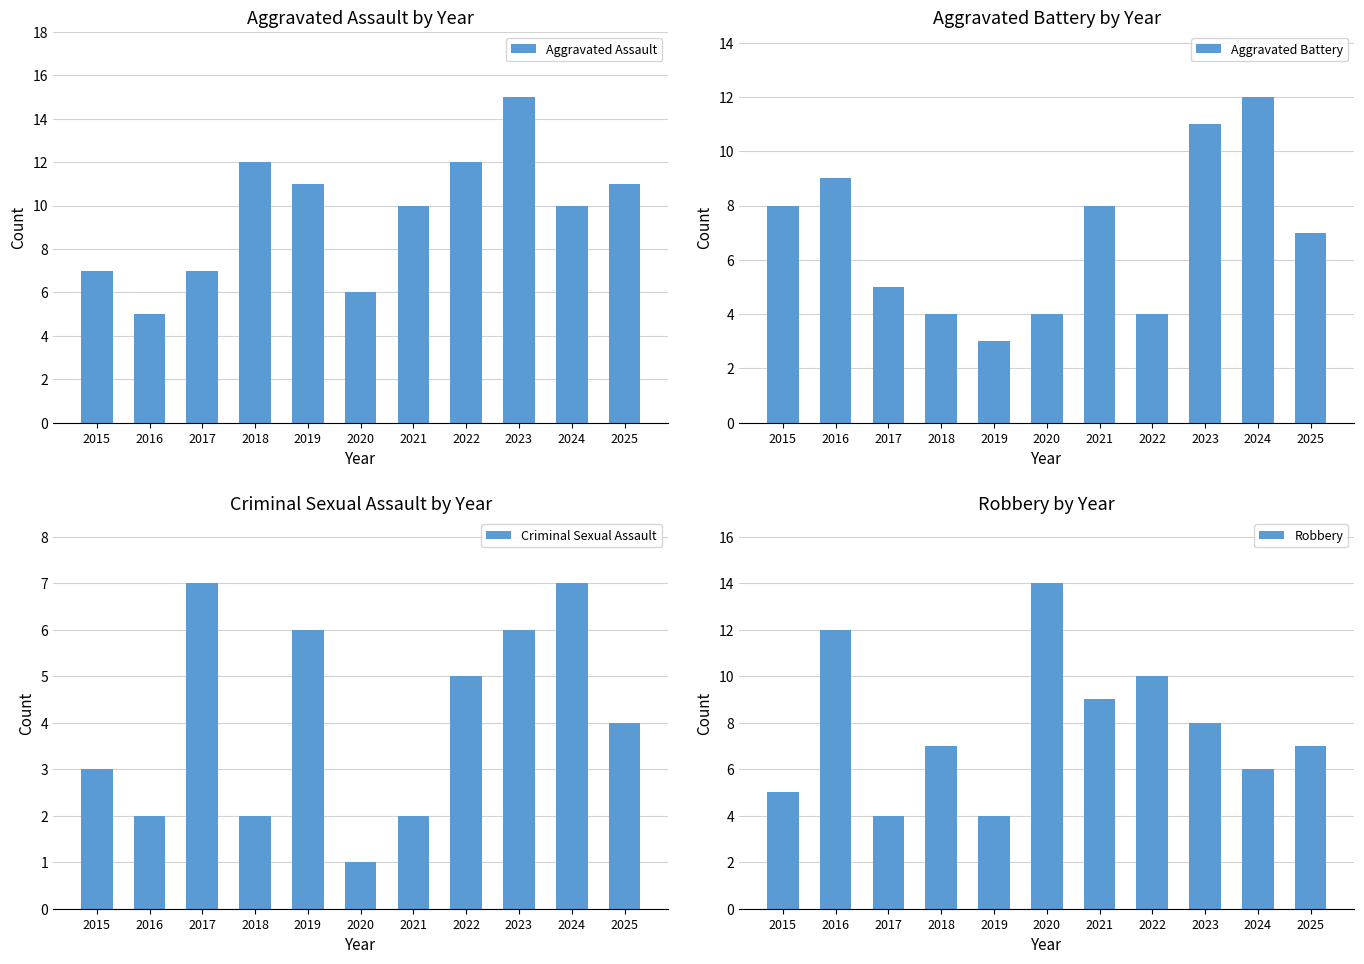

Which series has the largest total across all categories?

Aggravated Assault